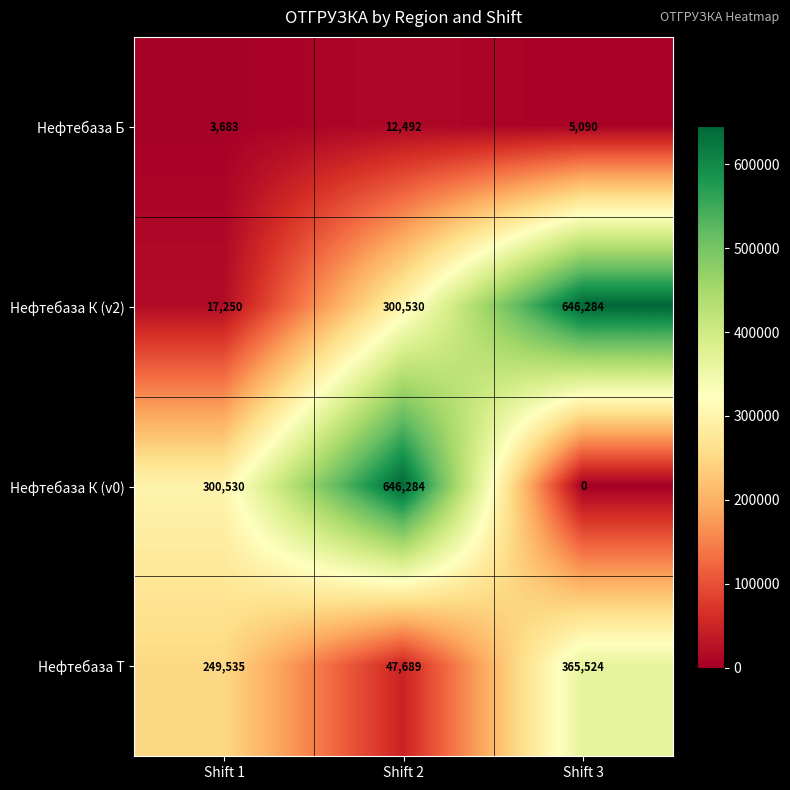

Which category has the lowest value in the Нефтебаза К (v2) series?

Shift 1